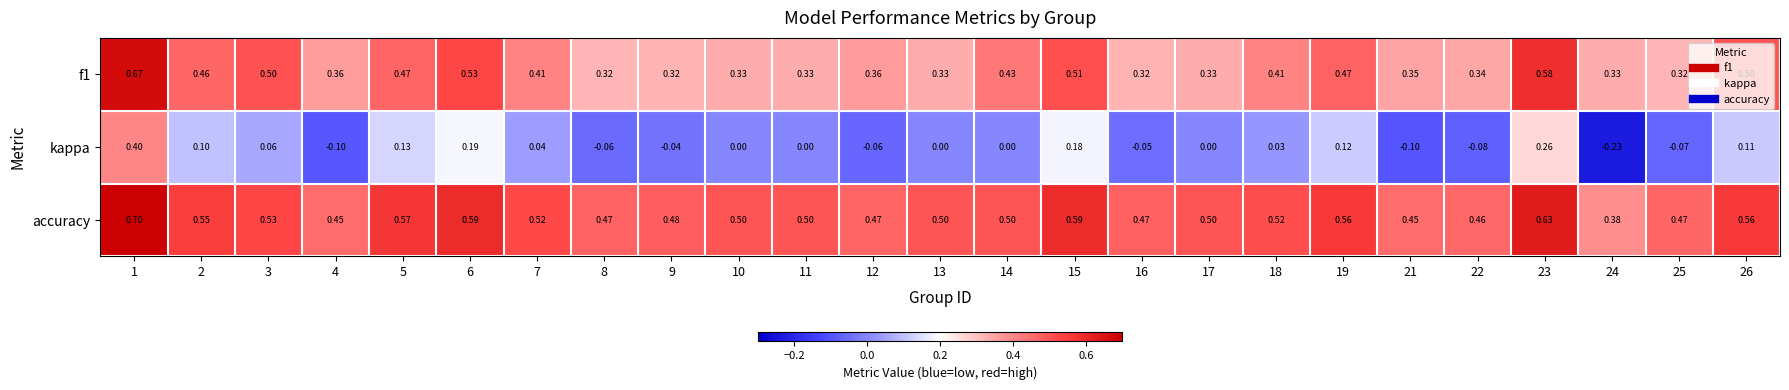

Which label corresponds to the smallest value in the chart?

24